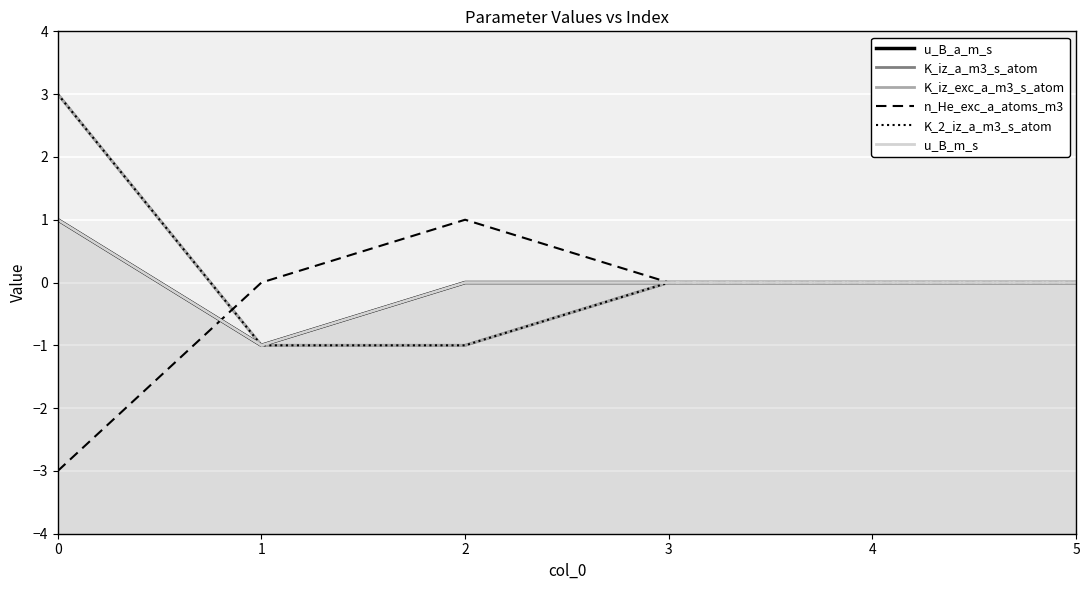

Does the chart display data point markers on the line(s)?

No